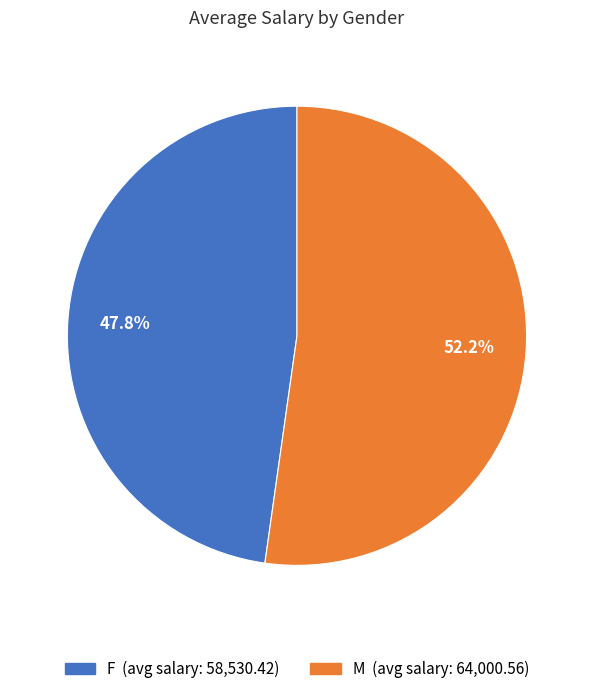

What is the largest slice in the pie chart?

M